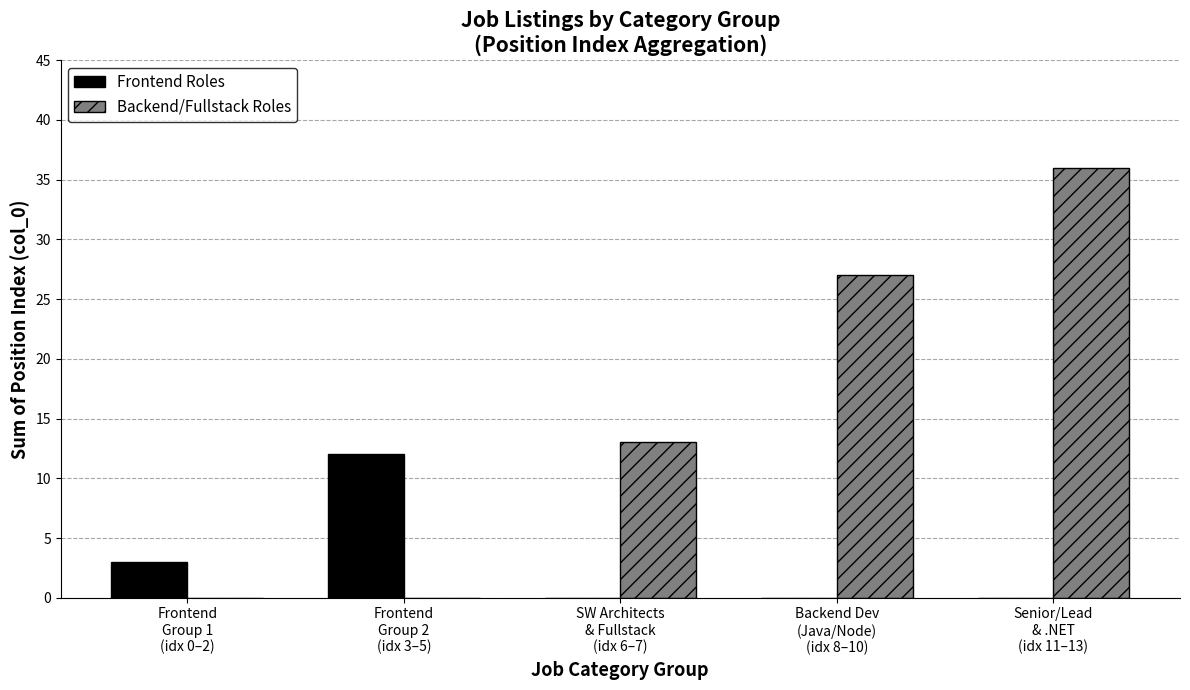

What is the sum of all Frontend Roles values?

15